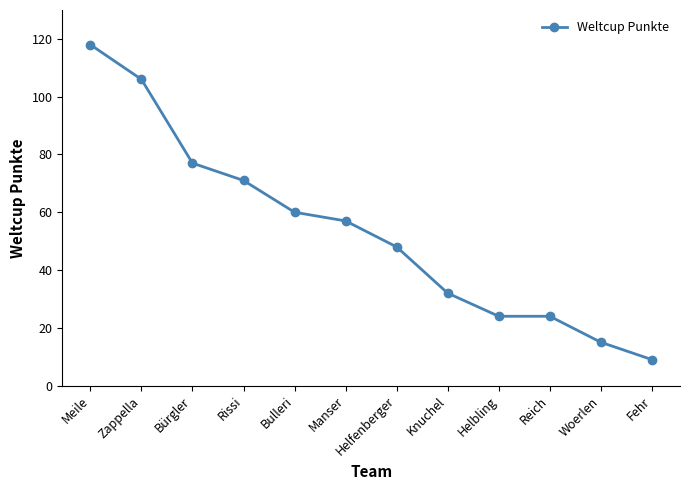

What is the ratio of the value at Bulleri to the value at Woerlen?

4.0